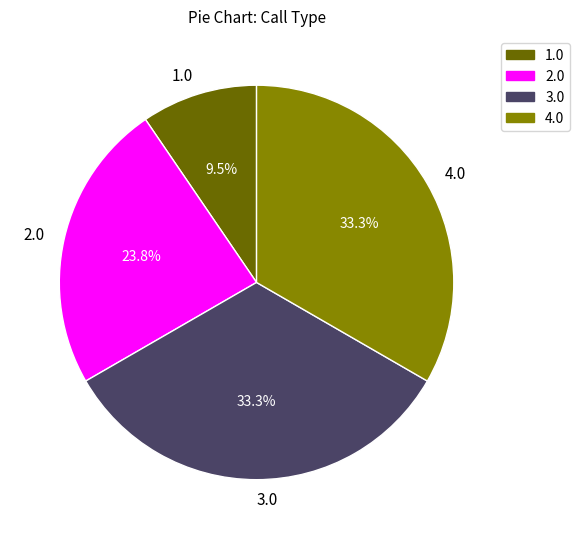

What is the total percentage of 4.0 and 3.0?

66.7%